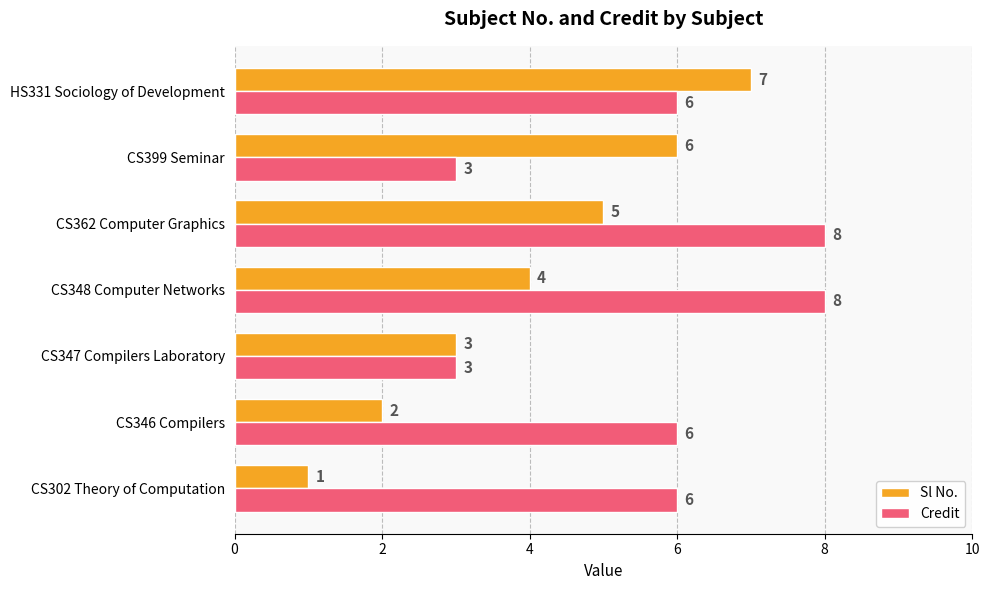

What is the average value of the Sl No. series?

4